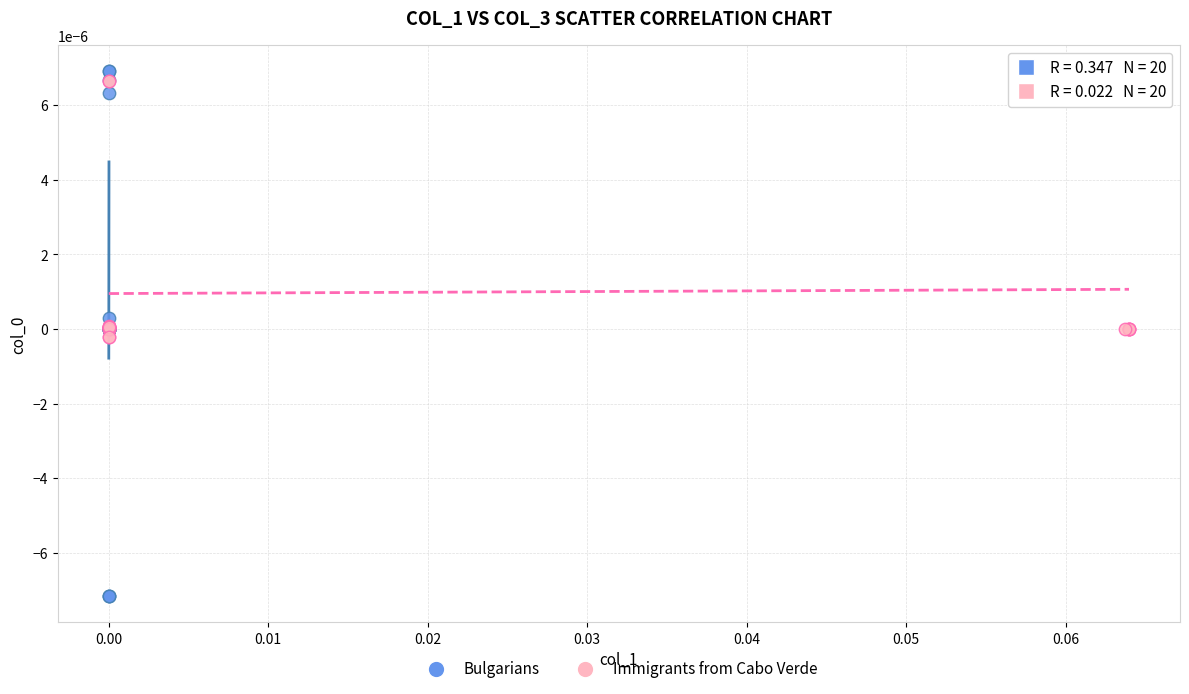

Which series has the largest Y range (max minus min)?

Bulgarians